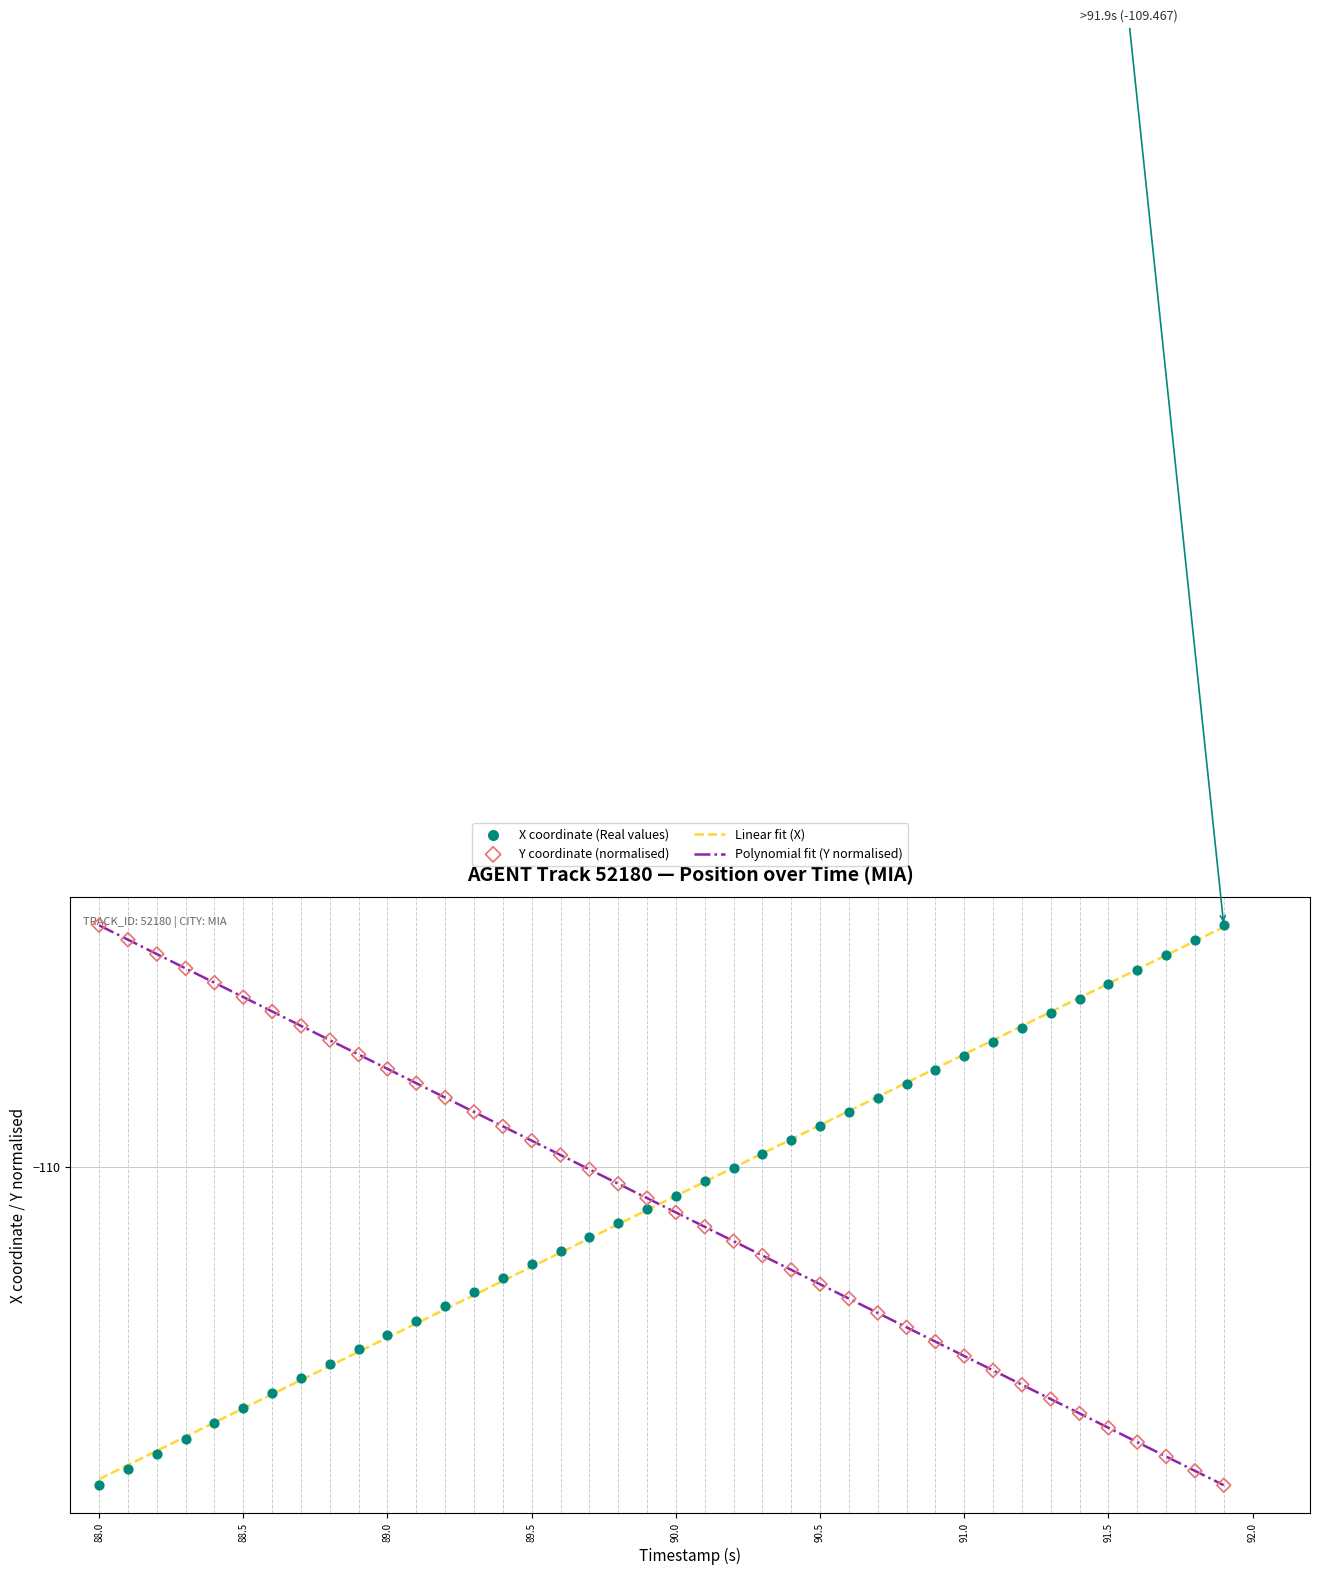

What is the total value across all series at 88.5?

-220.2